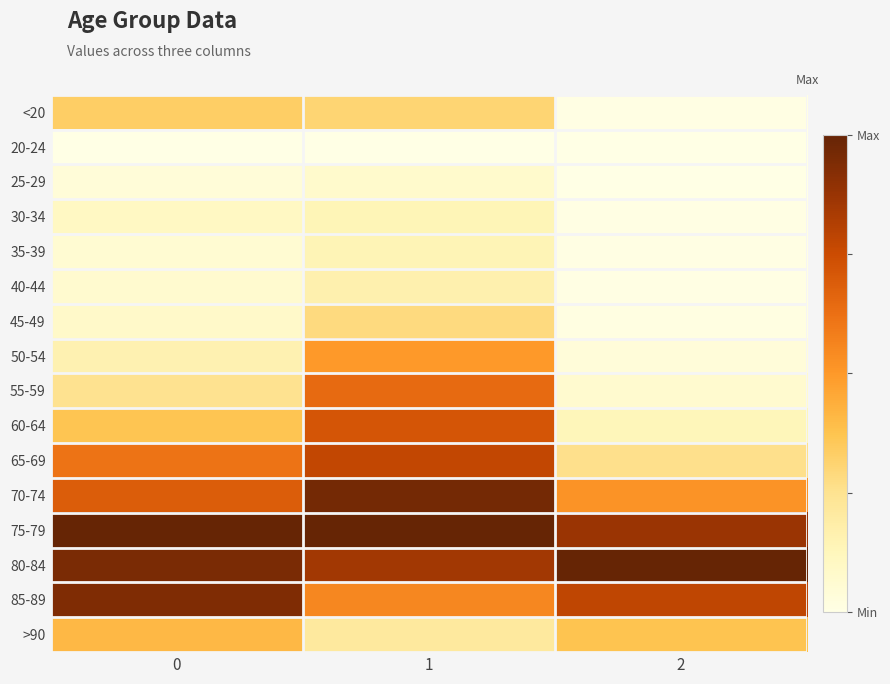

Reading left to right, what are all the values shown in this chart?

<20: 0=0.3	1=0.3	2=0.0
20-24: 0=0.0	1=0.0	2=0.0
25-29: 0=0.0	1=0.1	2=0.0
30-34: 0=0.1	1=0.1	2=0.0
35-39: 0=0.1	1=0.1	2=0.0
40-44: 0=0.1	1=0.2	2=0.0
45-49: 0=0.1	1=0.3	2=0.0
50-54: 0=0.2	1=0.5	2=0.0
55-59: 0=0.3	1=0.6	2=0.1
60-64: 0=0.4	1=0.7	2=0.1
65-69: 0=0.6	1=0.8	2=0.3
70-74: 0=0.7	1=1.0	2=0.5
75-79: 0=1.0	1=1.0	2=0.9
80-84: 0=0.9	1=0.9	2=1.0
85-89: 0=0.9	1=0.6	2=0.8
>90: 0=0.4	1=0.2	2=0.4